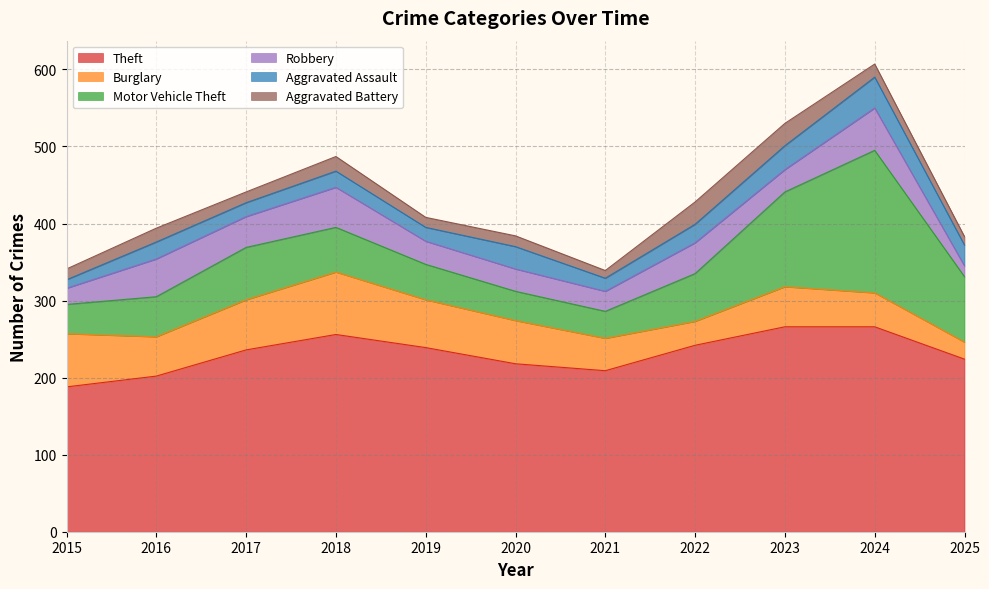

True or false: Burglary has a value of 27 at 2021.

False